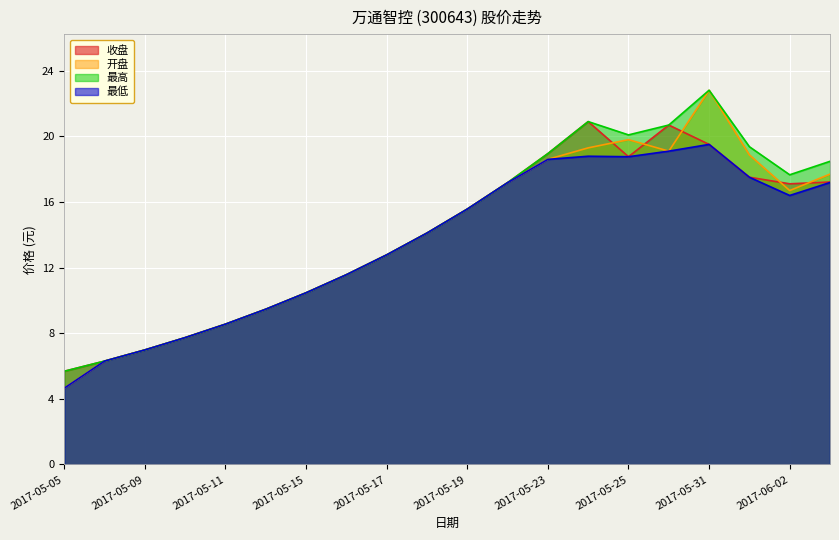

What is the label of the 14th point from the right?

2017-05-15